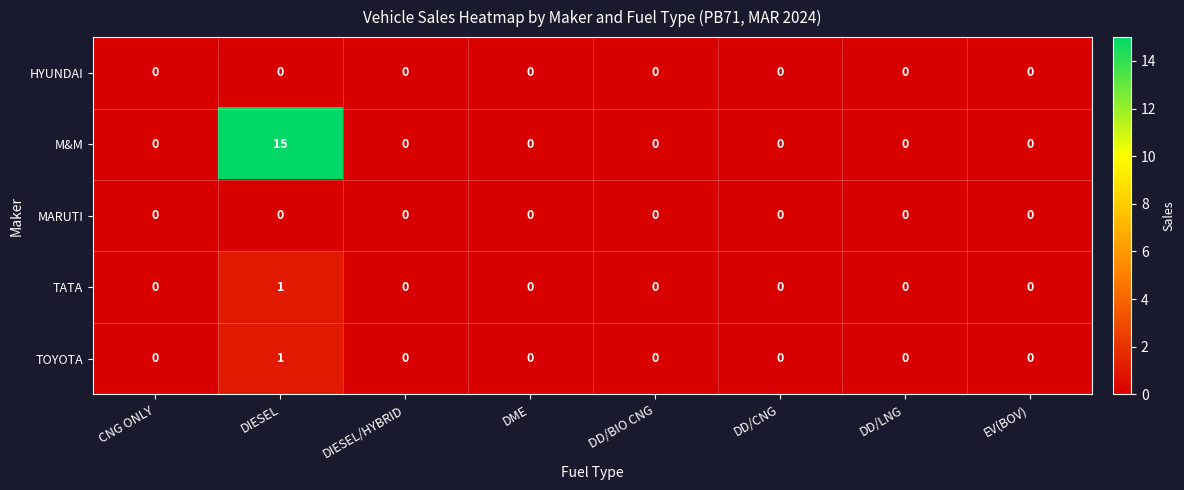

Which series has the largest total across all categories?

M&M